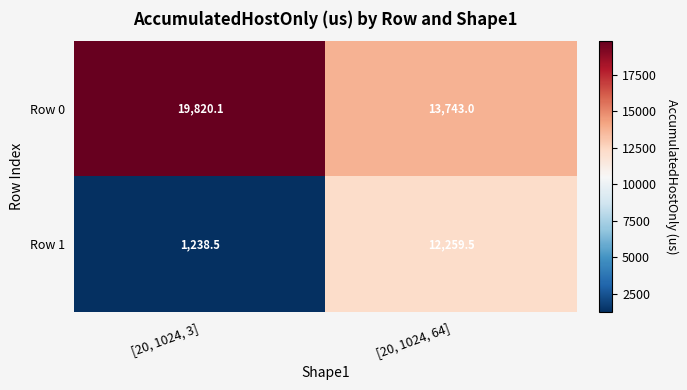

What is the smallest value displayed?

1238.5